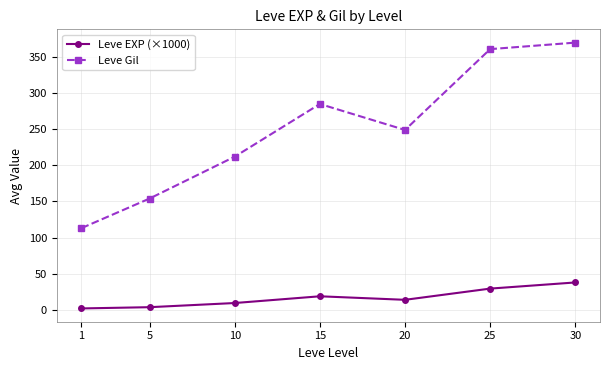

Which category has the highest value across all series?

30